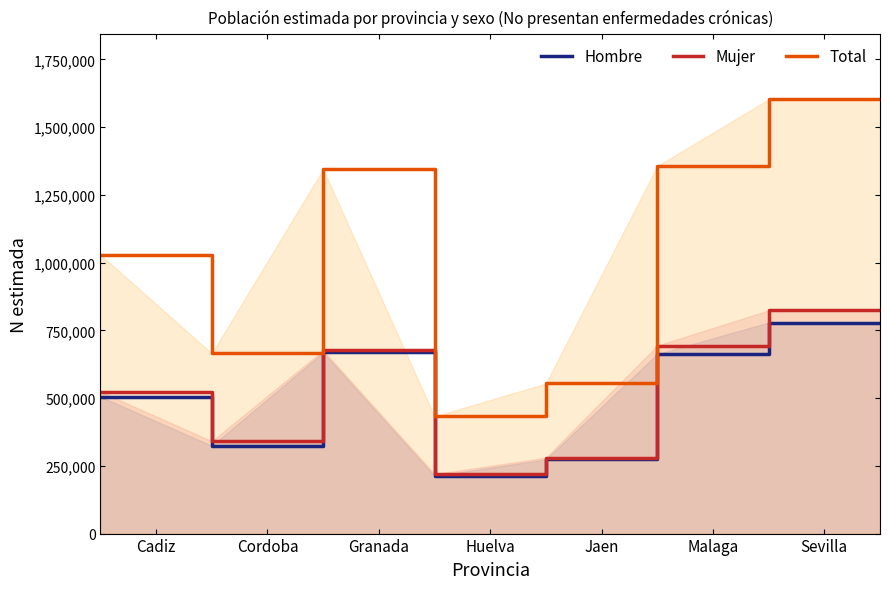

True or false: Total and Mujer intersect in this chart.

False